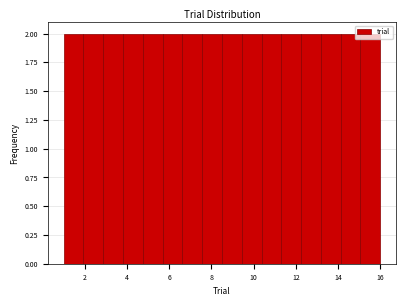

How tall is the bar that spans 11.4 to 12.2 on the x-axis? Neither the bar edges nor the heights are printed on the chart, so give them approximately, as read against the axes.

2